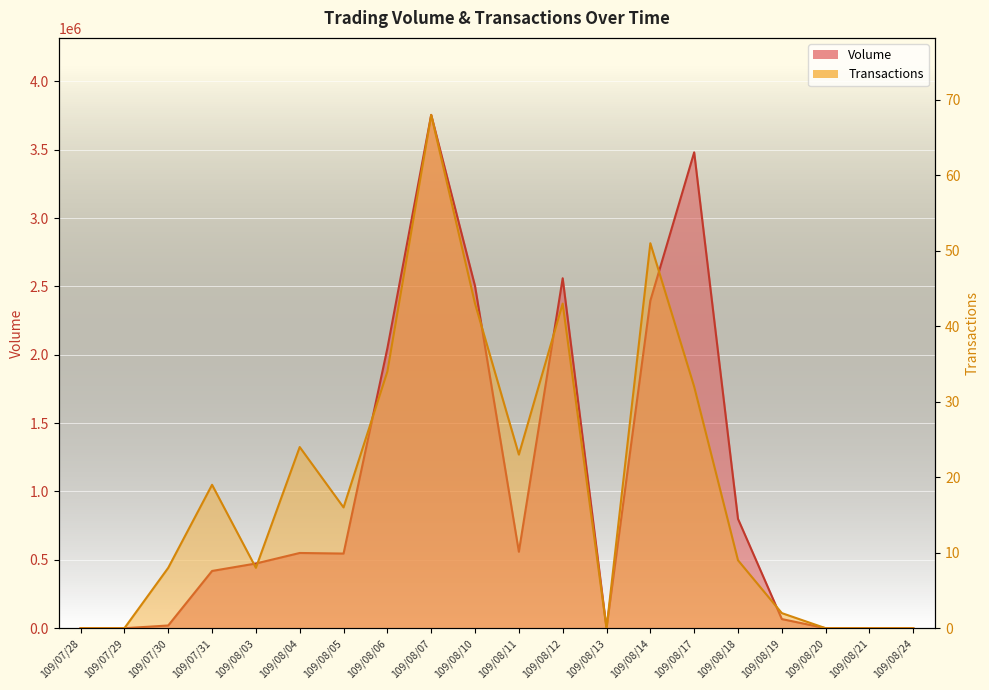

How many values in the Volume series exceed 545940?

9